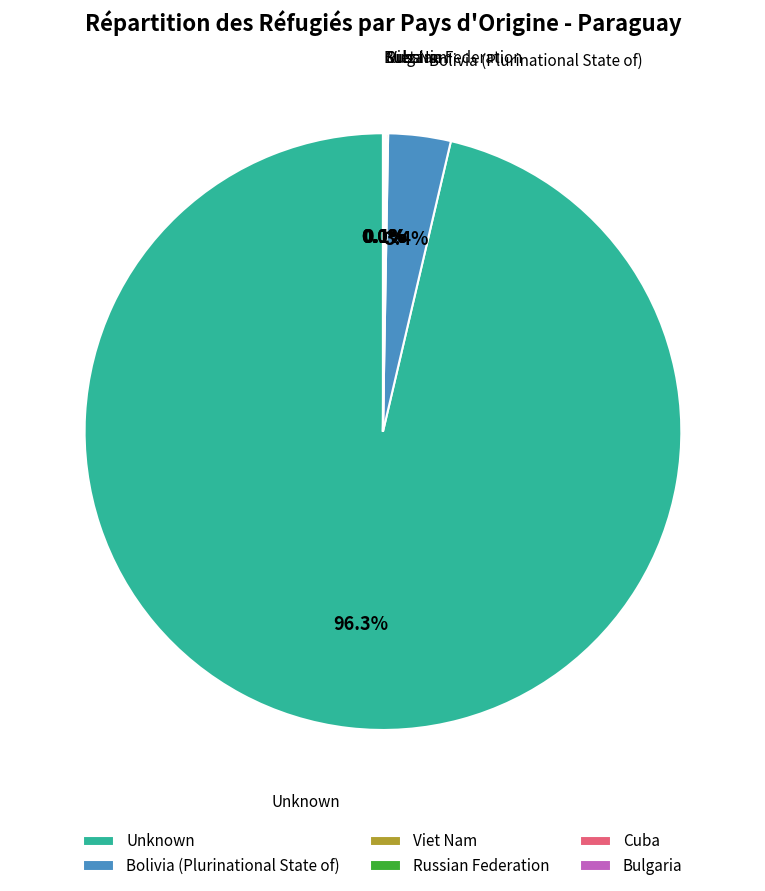

Which category has the biggest portion of the pie?

Unknown